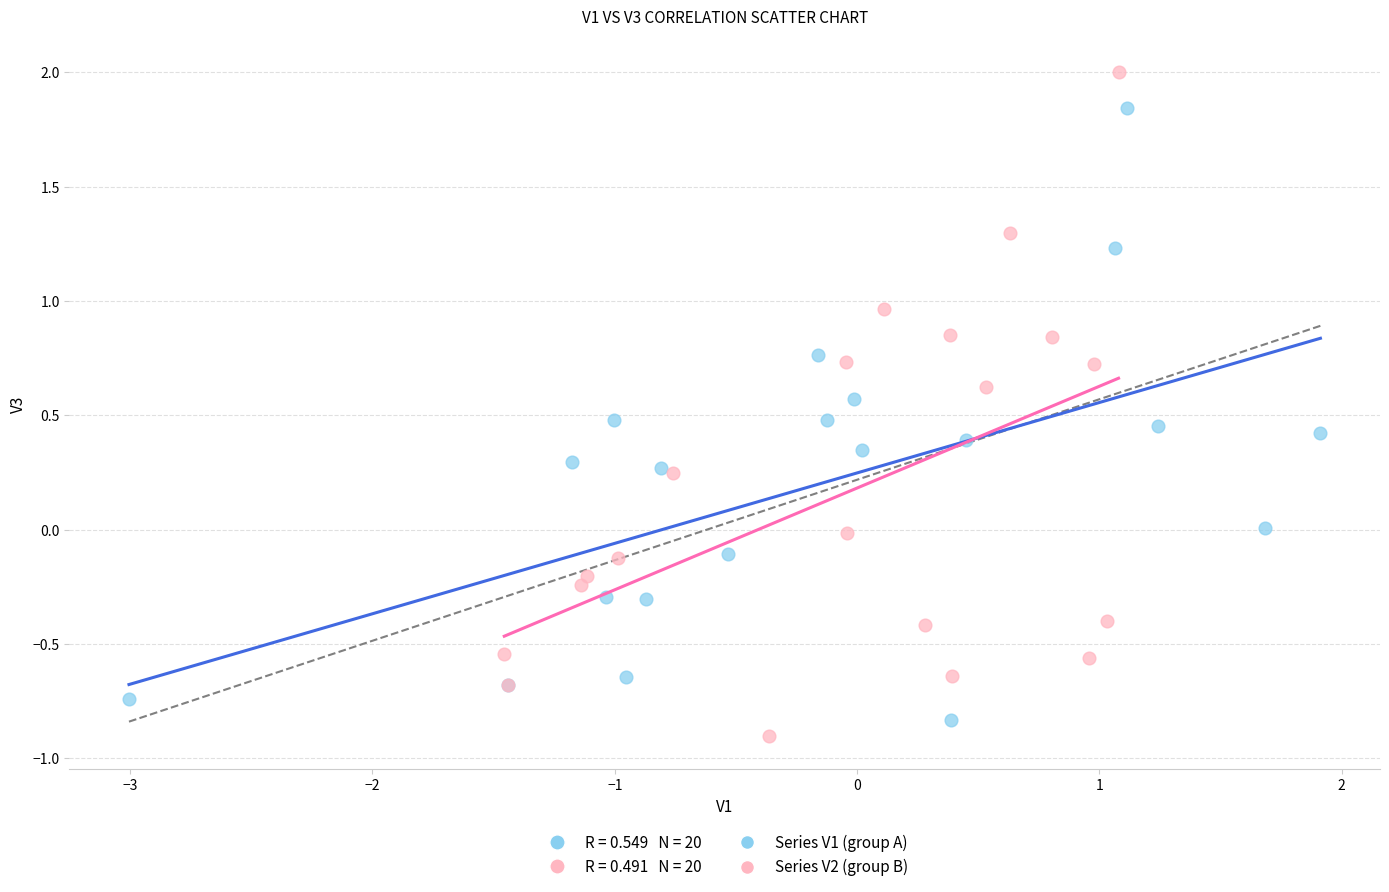

Which series contains the highest Y value?

Series V2 (group B)